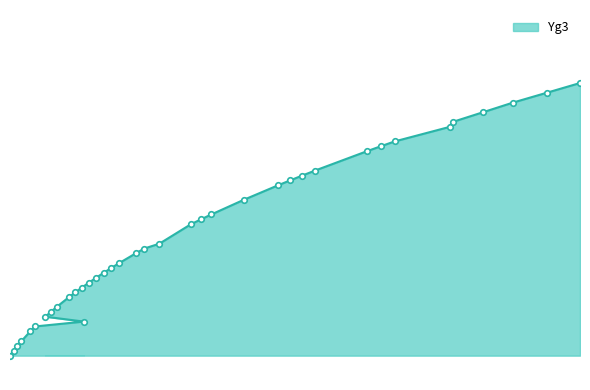

How many lines are shown in the chart?

1